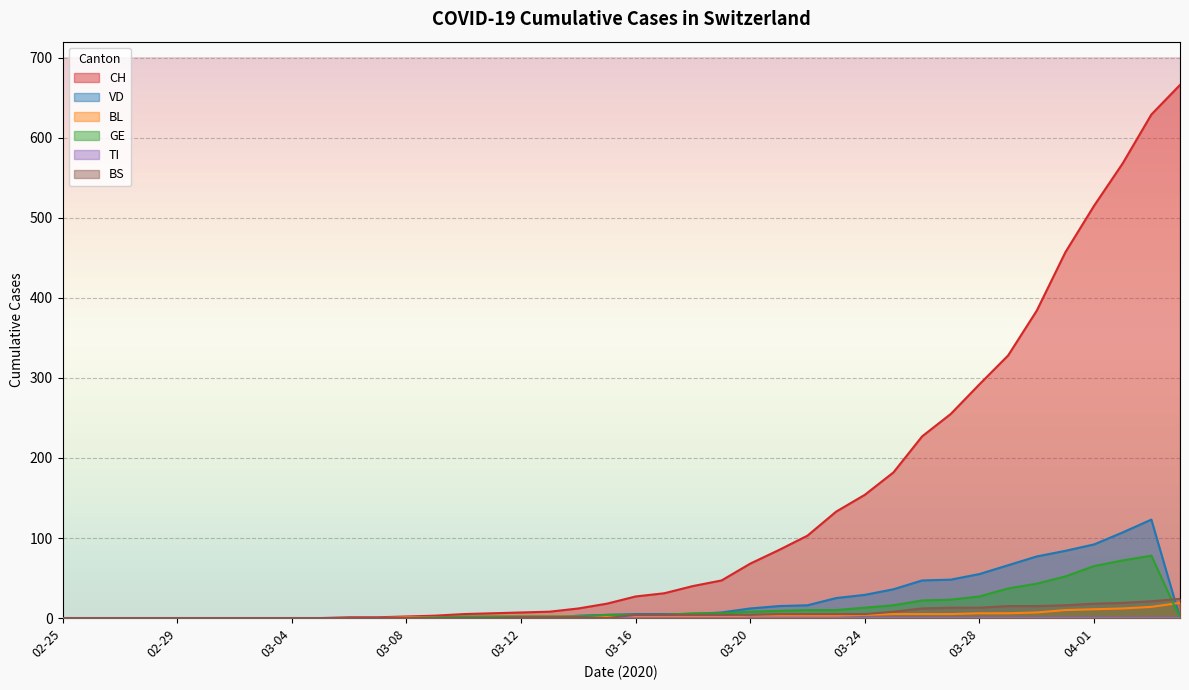

What value does the BL series have at 2020-03-11?

2